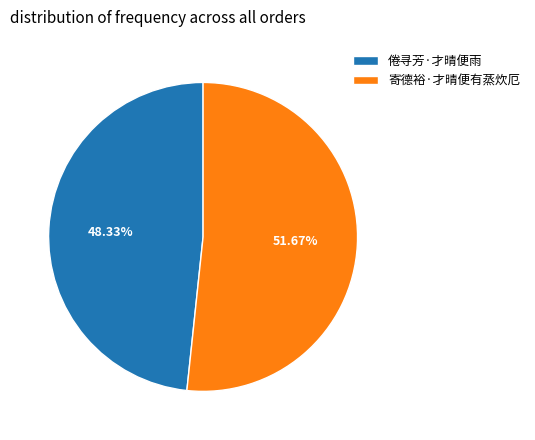

To the nearest percent, what portion does 寄德裕·才晴便有蒸炊厄 represent?

52%